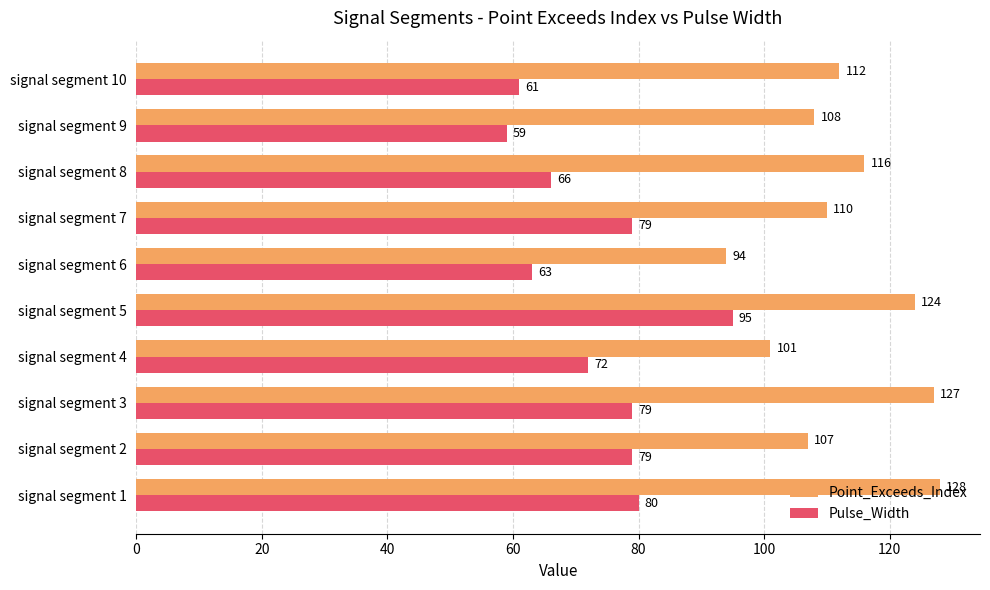

Is it true that Point_Exceeds_Index equals 127 at signal segment 3?

True